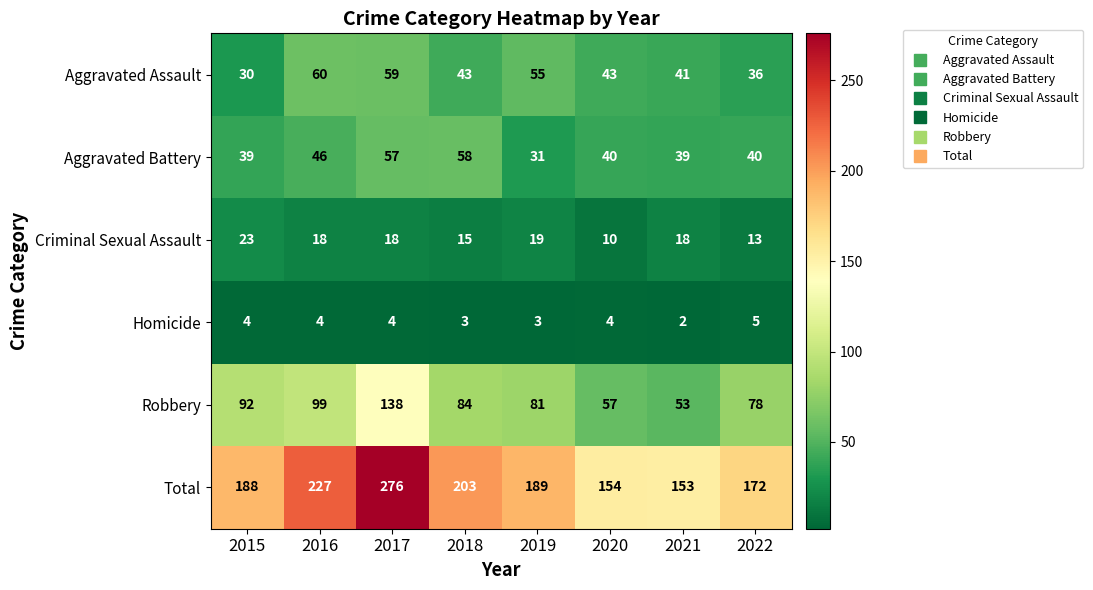

Is the value of Homicide at 2020 greater than the value of Total at 2022?

No